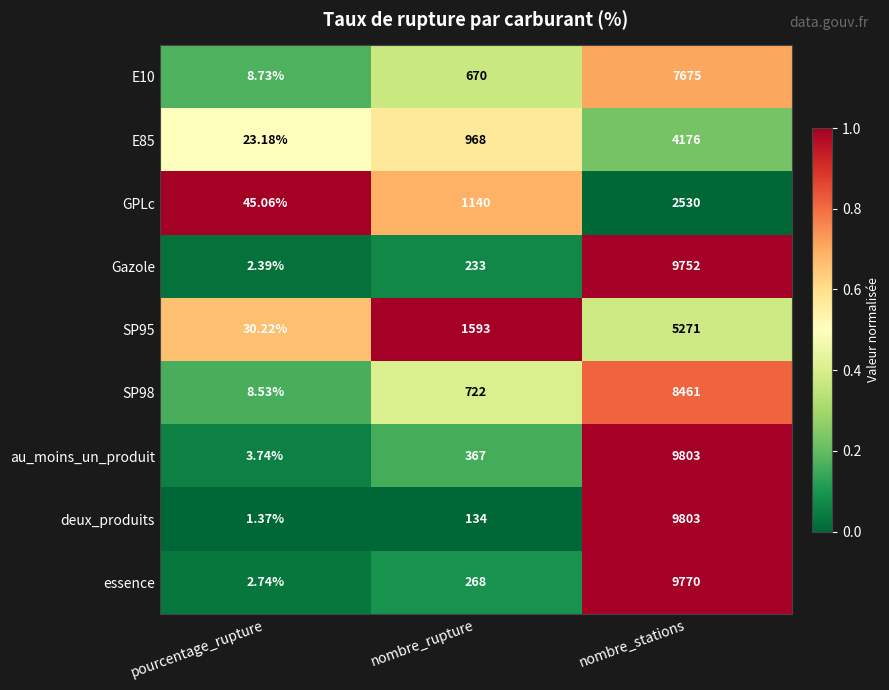

Which series has the largest range (max minus min)?

deux_produits